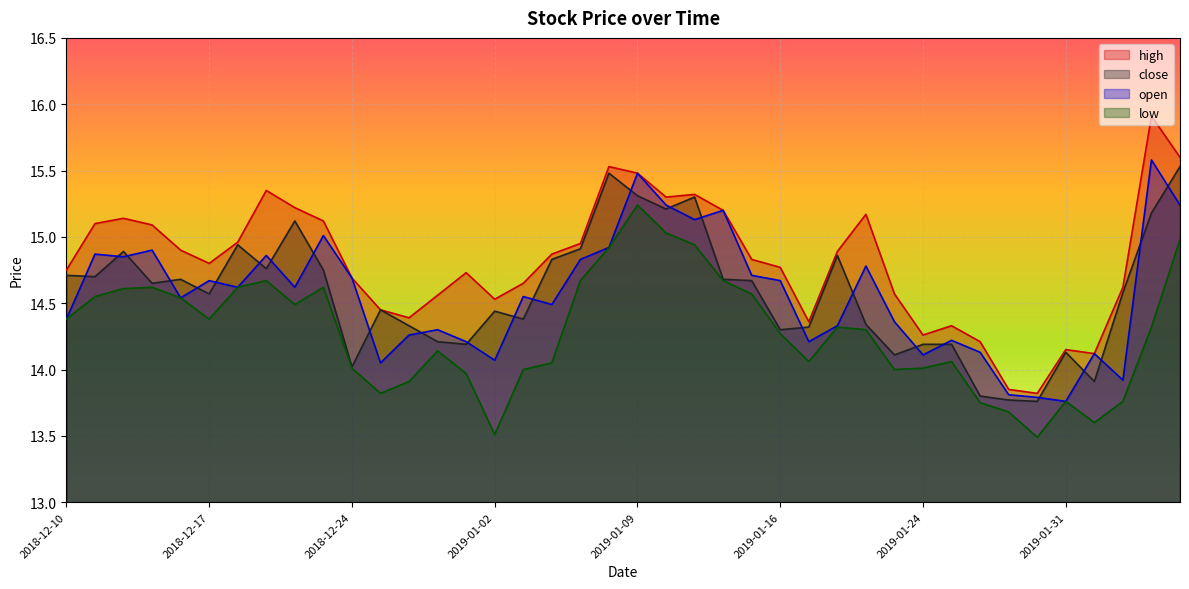

True or false: close and open cross at least once.

True